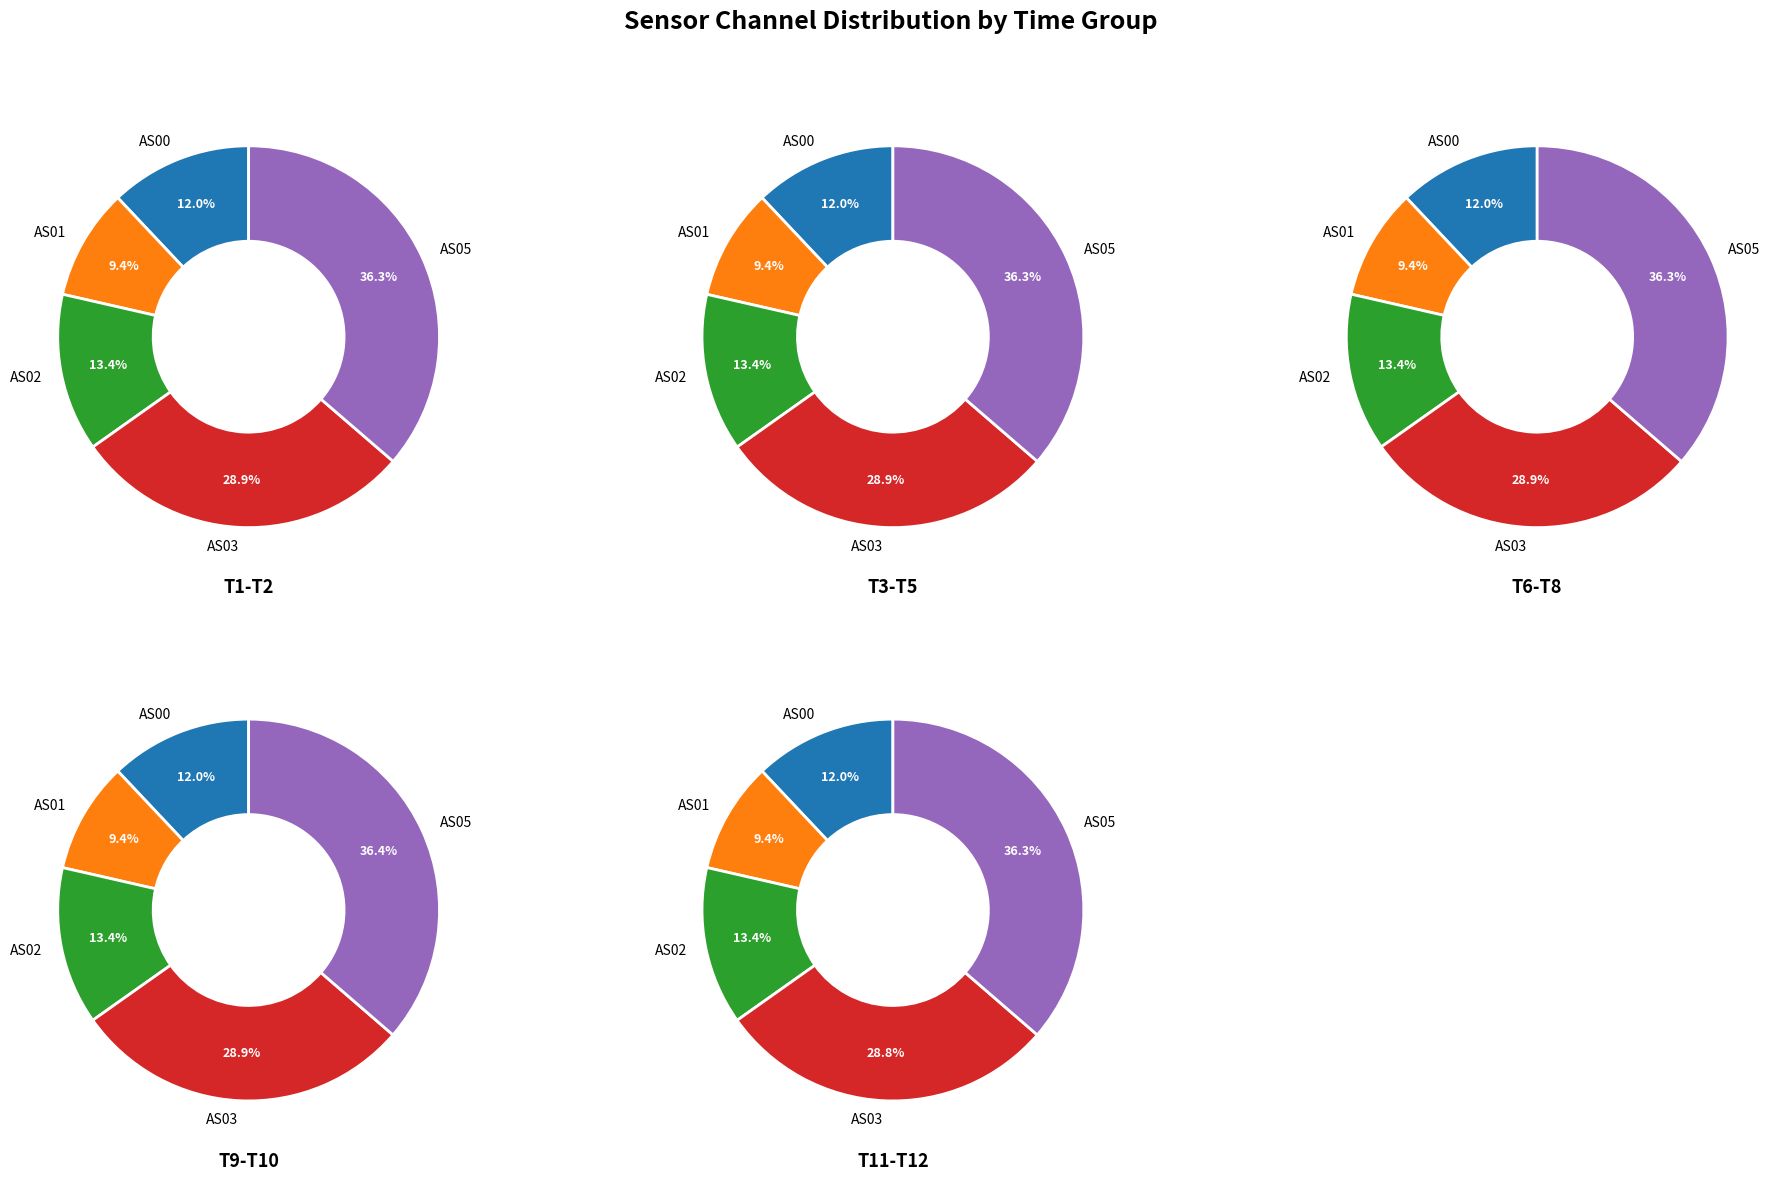

Do AS03 and 6 together represent more than half of the pie?

No